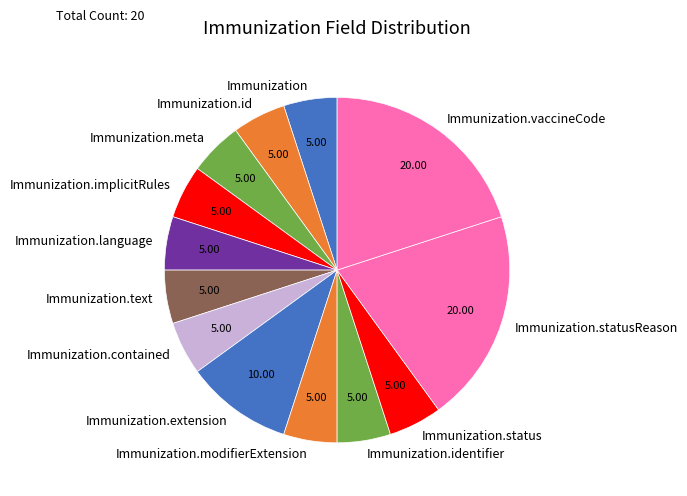

Is the sum of Immunization.implicitRules and Immunization.meta greater than half?

No